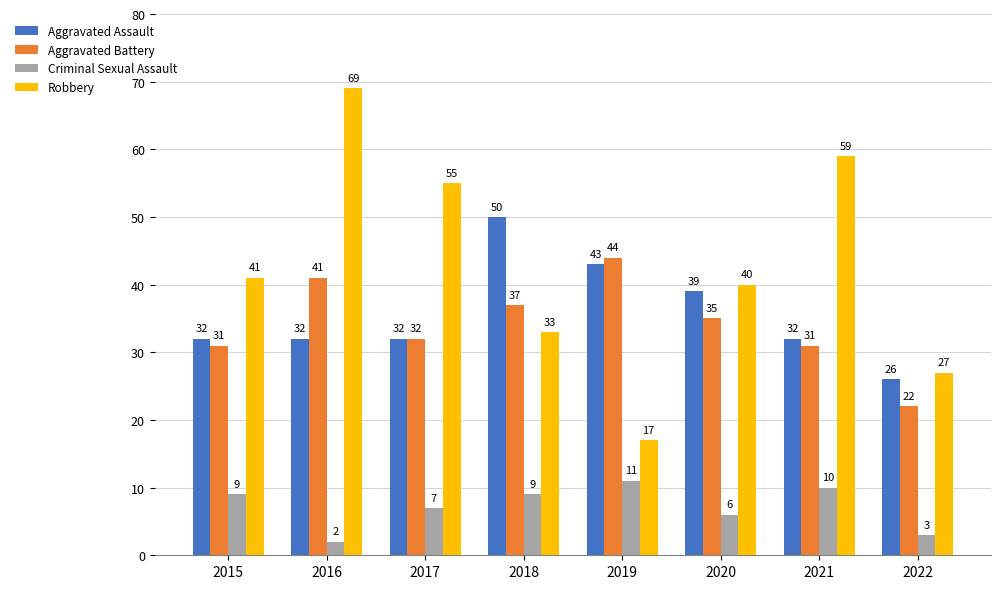

Which series has the largest range (max minus min)?

Robbery